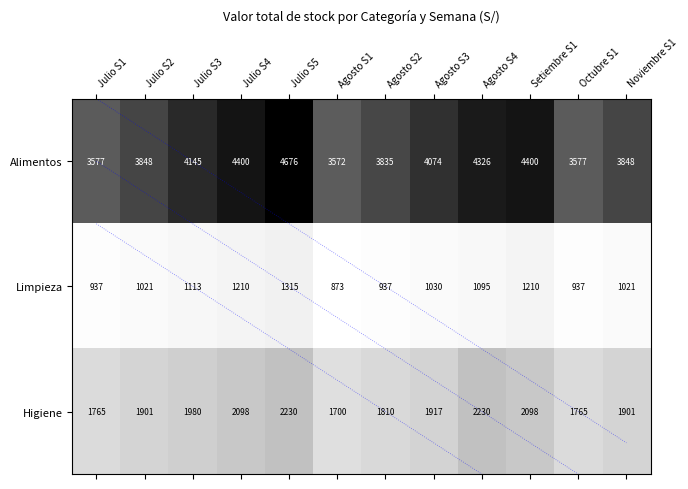

True or false: Higiene has a value of 487.4 at Julio S2.

False